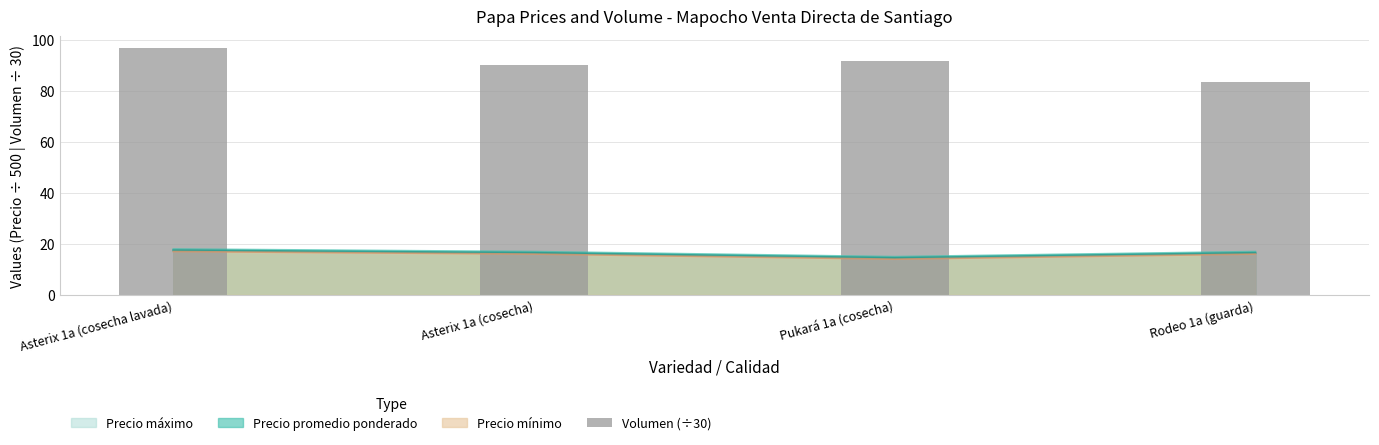

What position from the right is Asterix 1a (cosecha)?

3